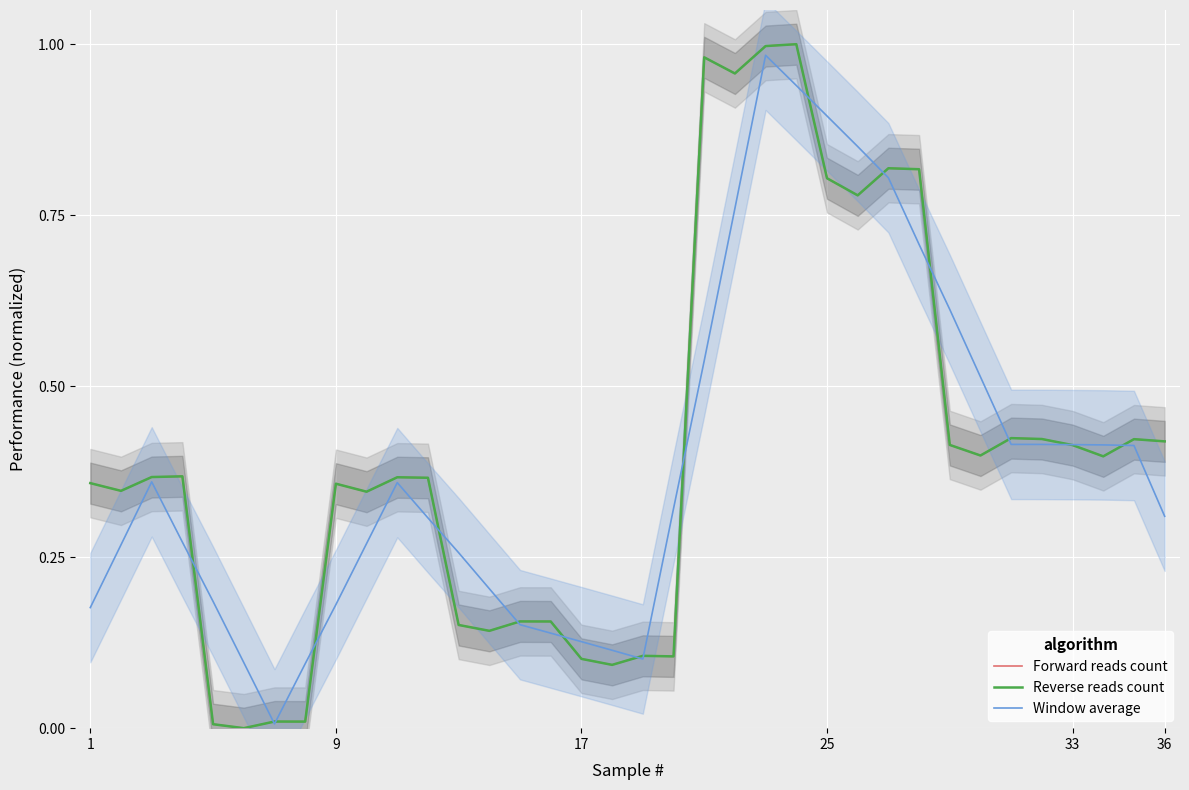

How many values in Reverse reads count are above zero?

35